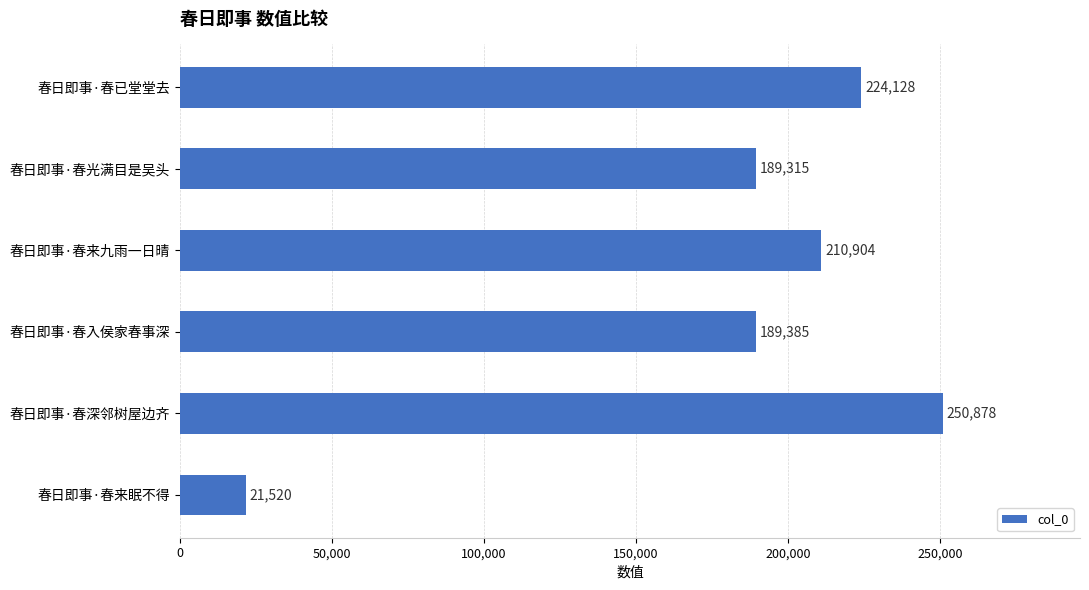

Which category has the lowest value across all series?

春日即事·春来眠不得